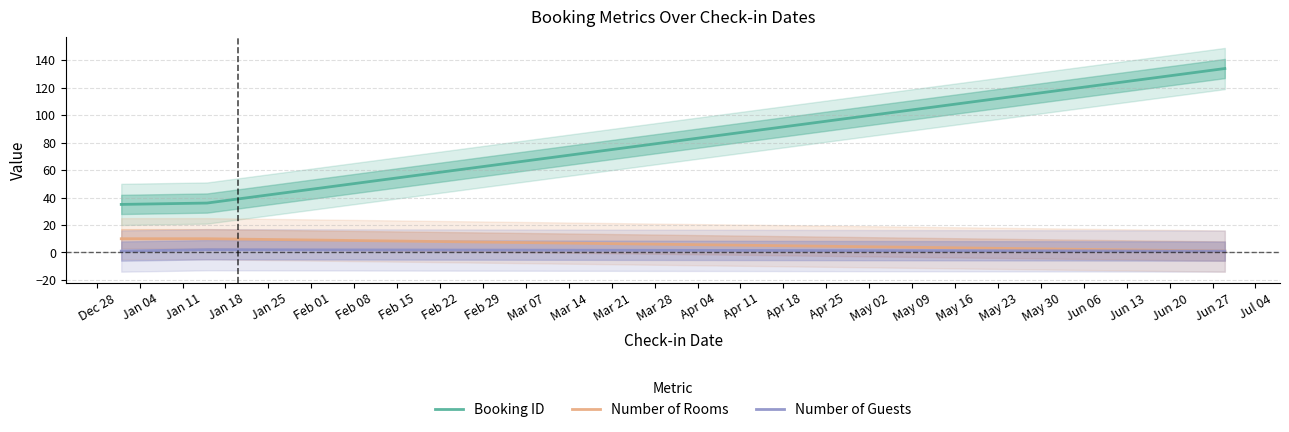

What is the highest value of the Booking ID series?

134